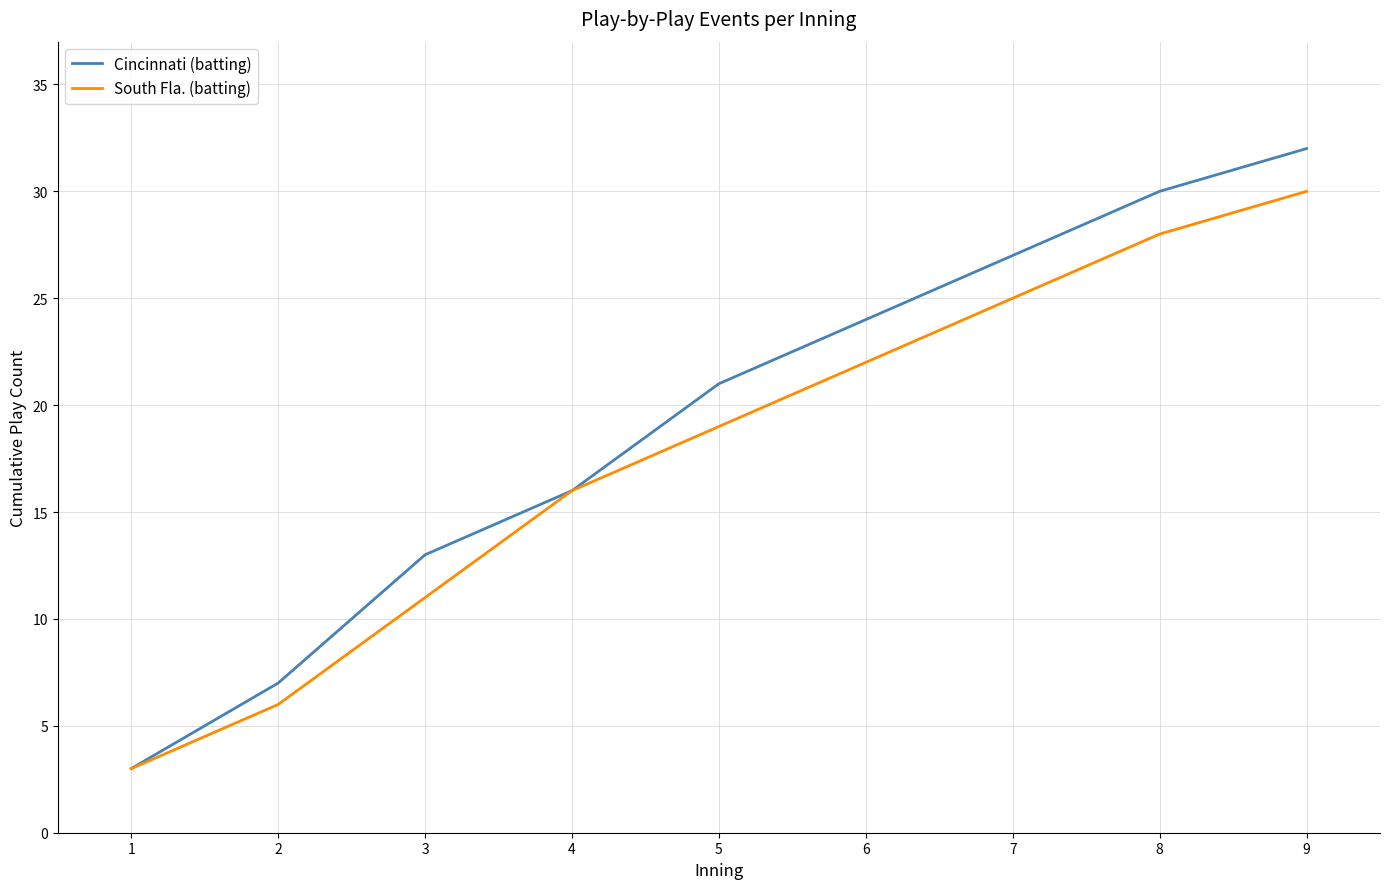

True or false: Cincinnati (batting) has a value of 5 at 2.

False